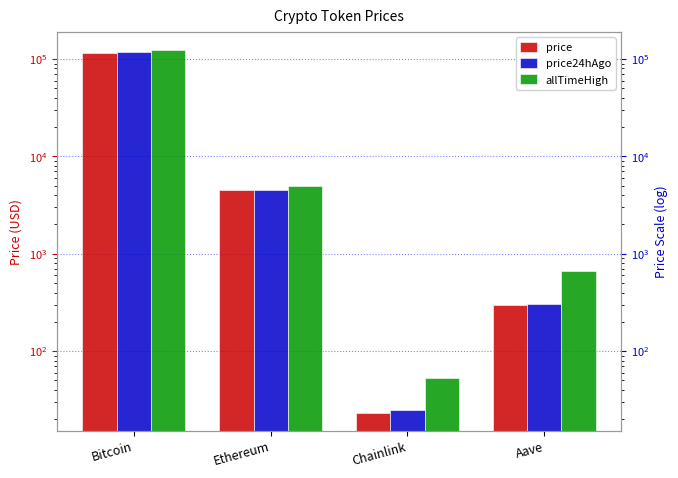

List the series in order of their peak value, highest first.

allTimeHigh, price24hAgo, price